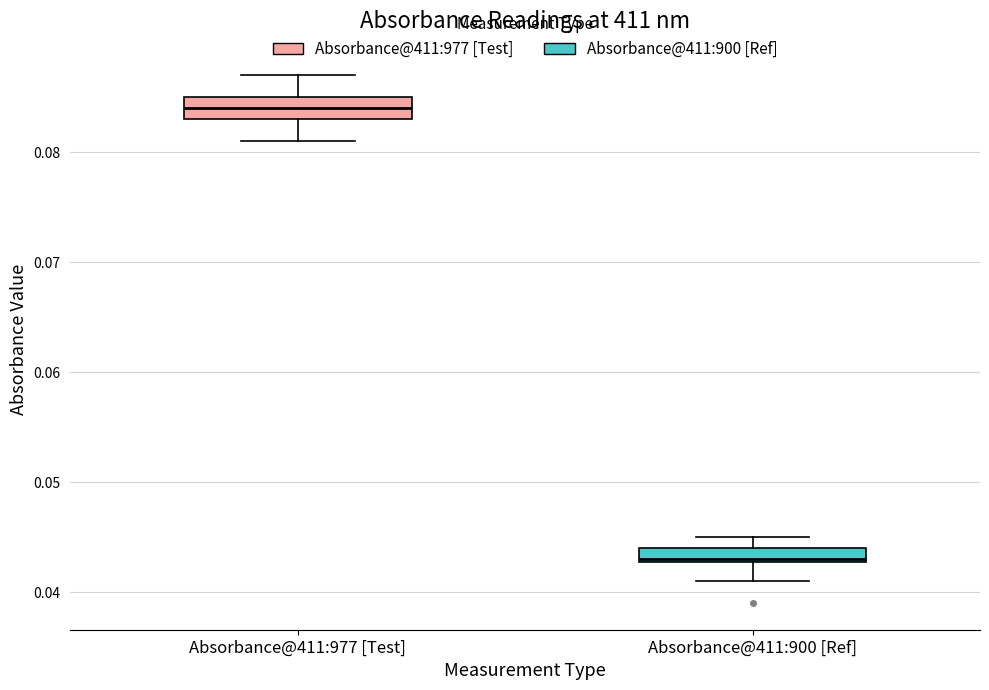

Which box's median line is the lowest?

Absorbance@411:900 [Ref]